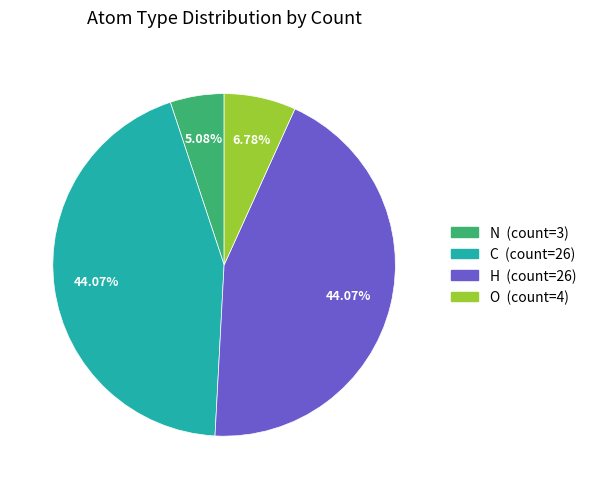

Do N and C together represent more than half of the pie?

No